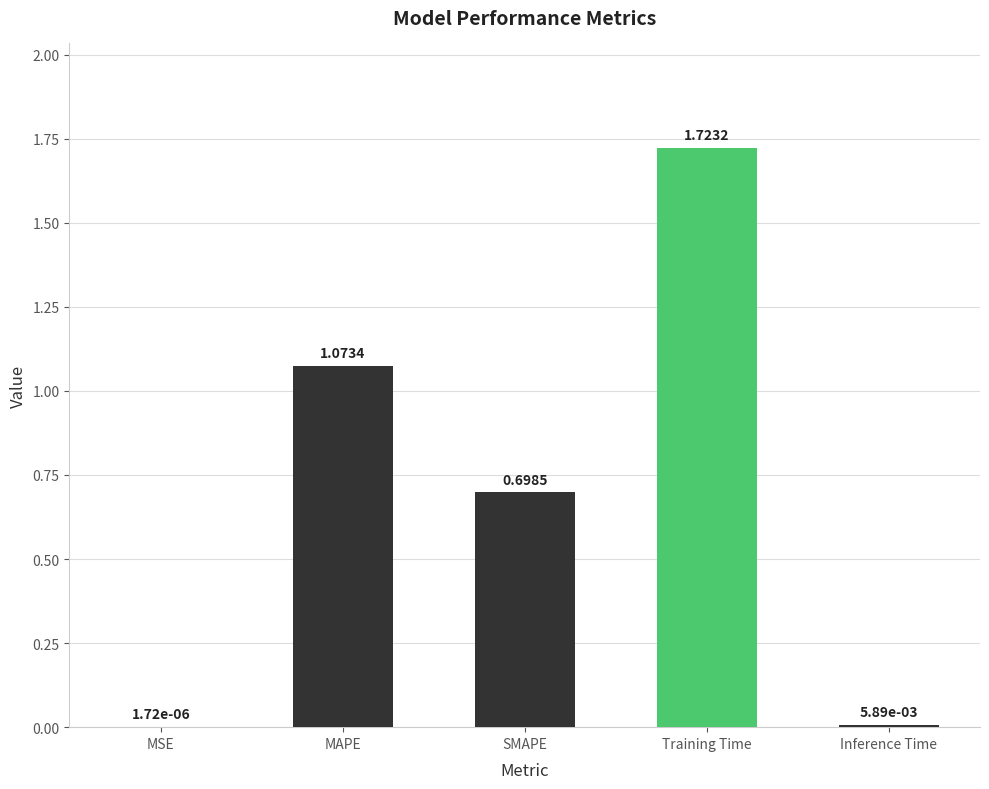

Which label corresponds to the largest value in the chart?

Training Time